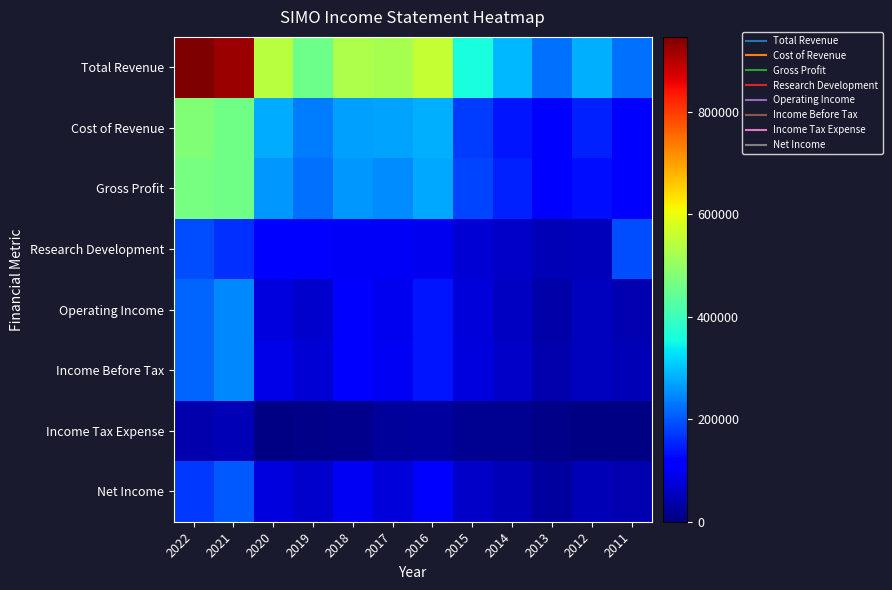

How many data points does each series have?

12